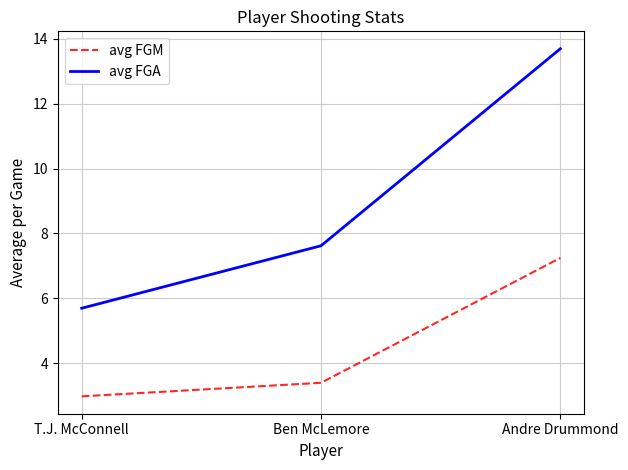

List the series in order of their peak value, lowest first.

avg FGM, avg FGA